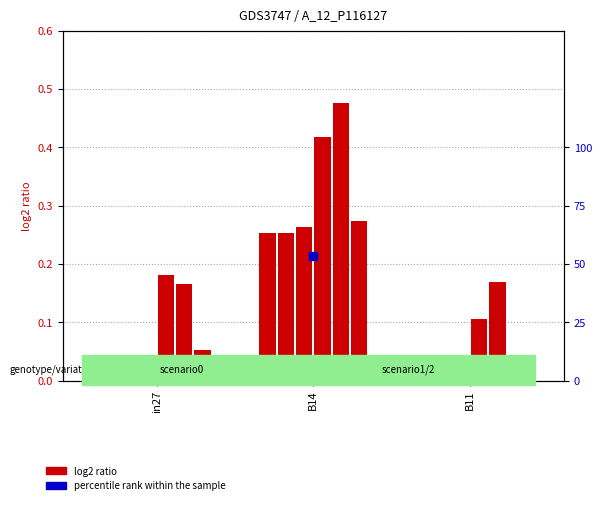

Which has a higher value, in27 or B14?

B14